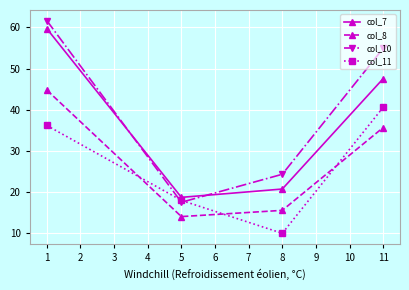

At 1, list the series in order from largest to smallest.

col_10, col_7, col_8, col_11